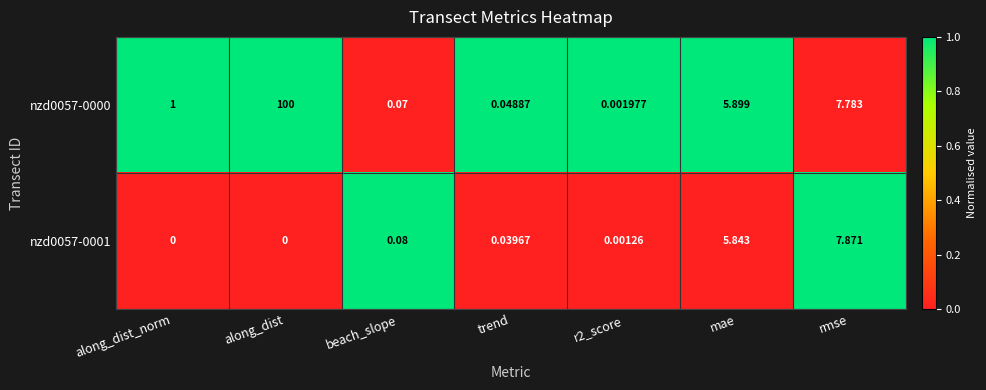

Which category has the highest value in the nzd0057-0001 series?

rmse